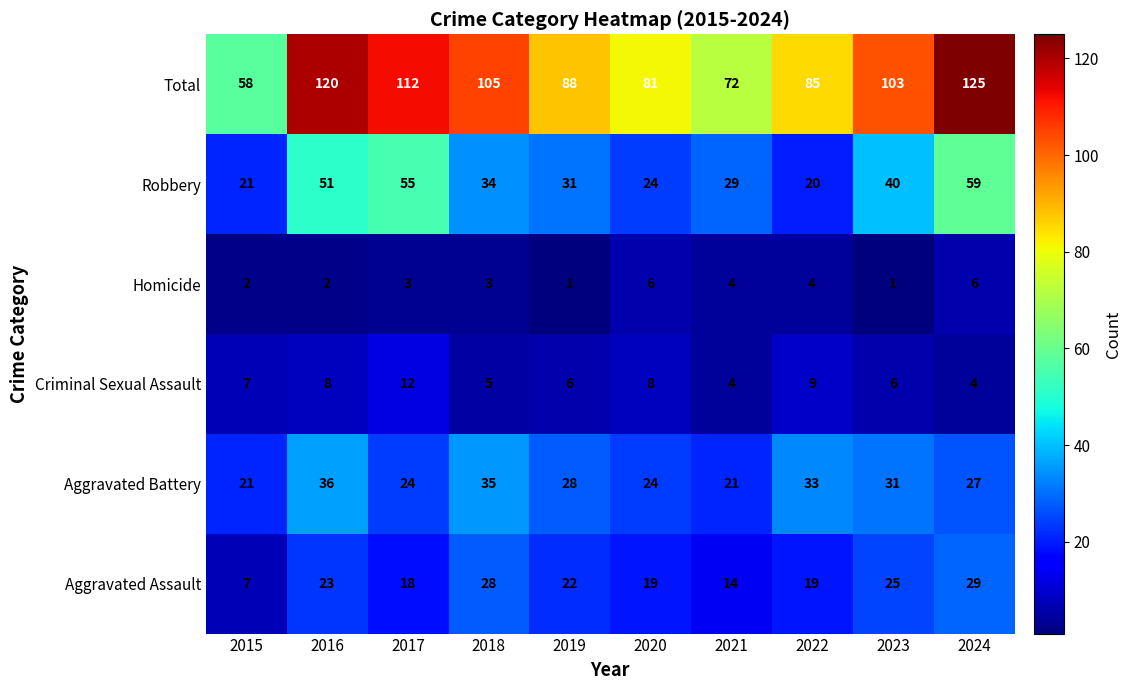

Which series has the largest total across all categories?

Total